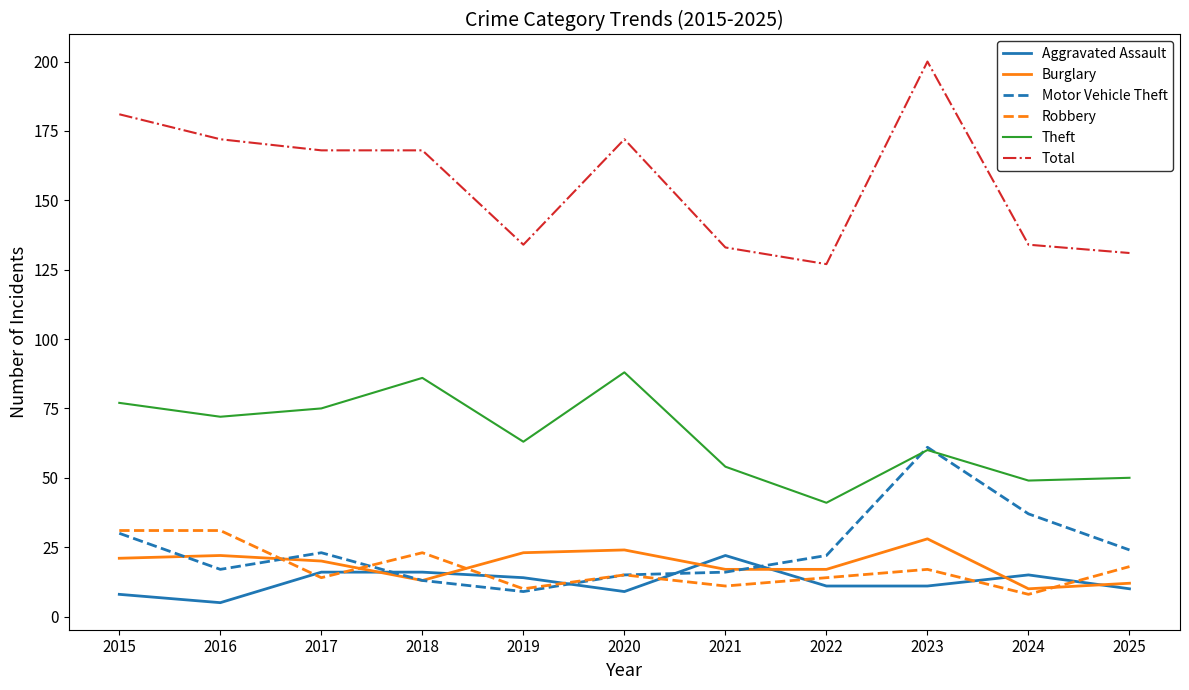

What is the difference between the Aggravated Assault values at 2017 and 2023?

5